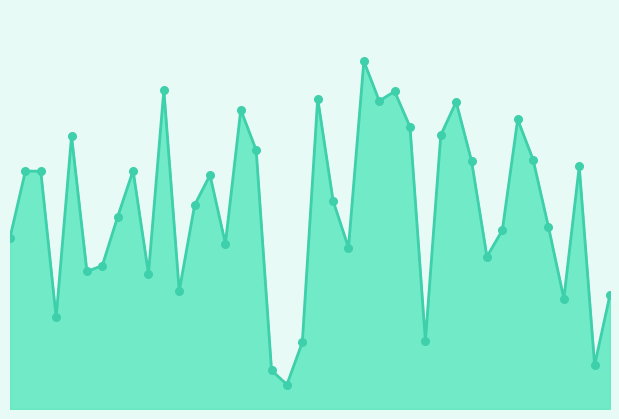

How many lines are shown in the chart?

1